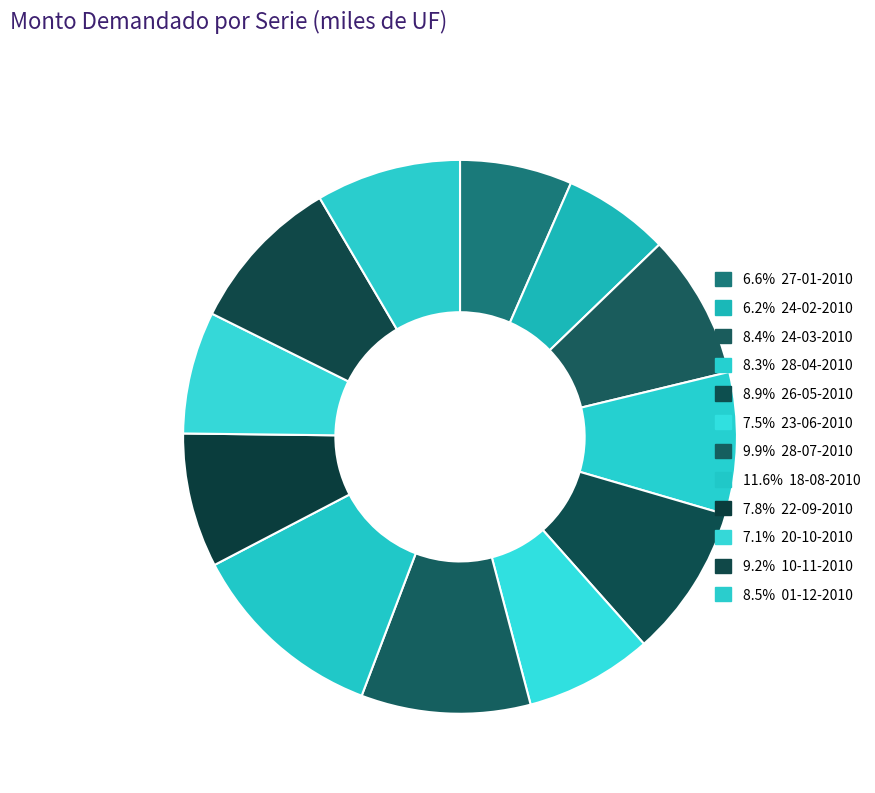

How many slices are in this pie chart?

12